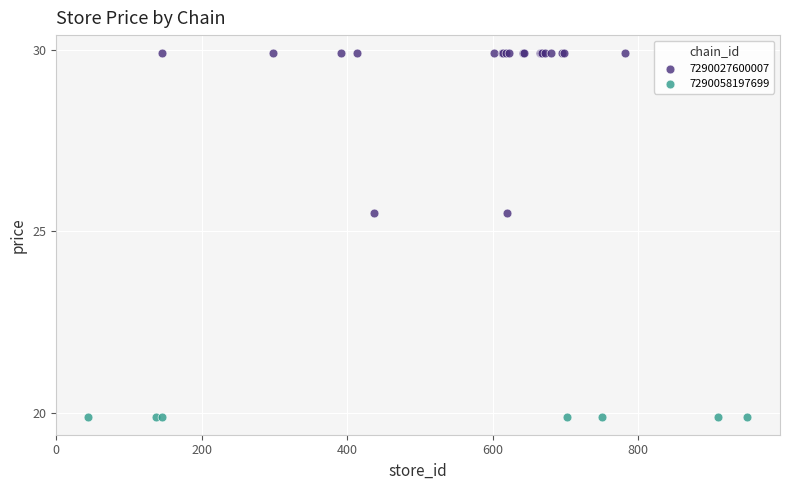

Which series contains the lowest Y value?

7290058197699